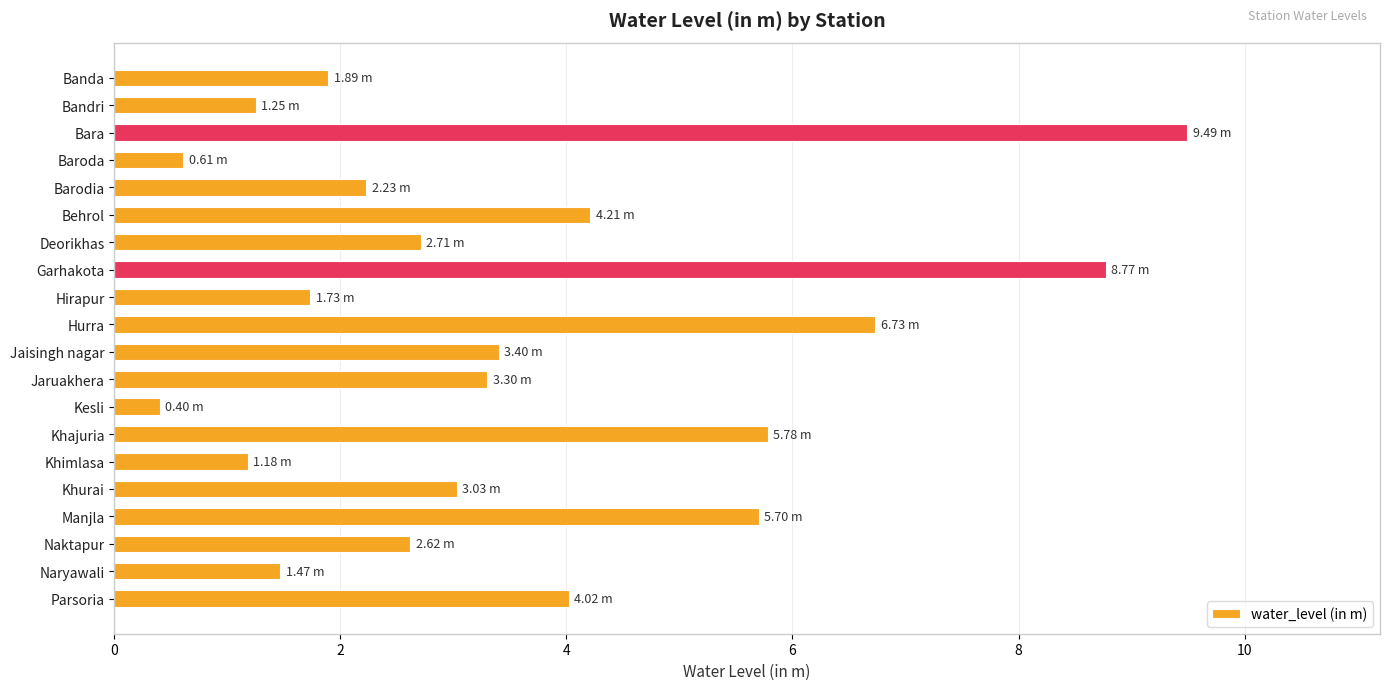

Between Naktapur and Barodia, which is larger?

Naktapur